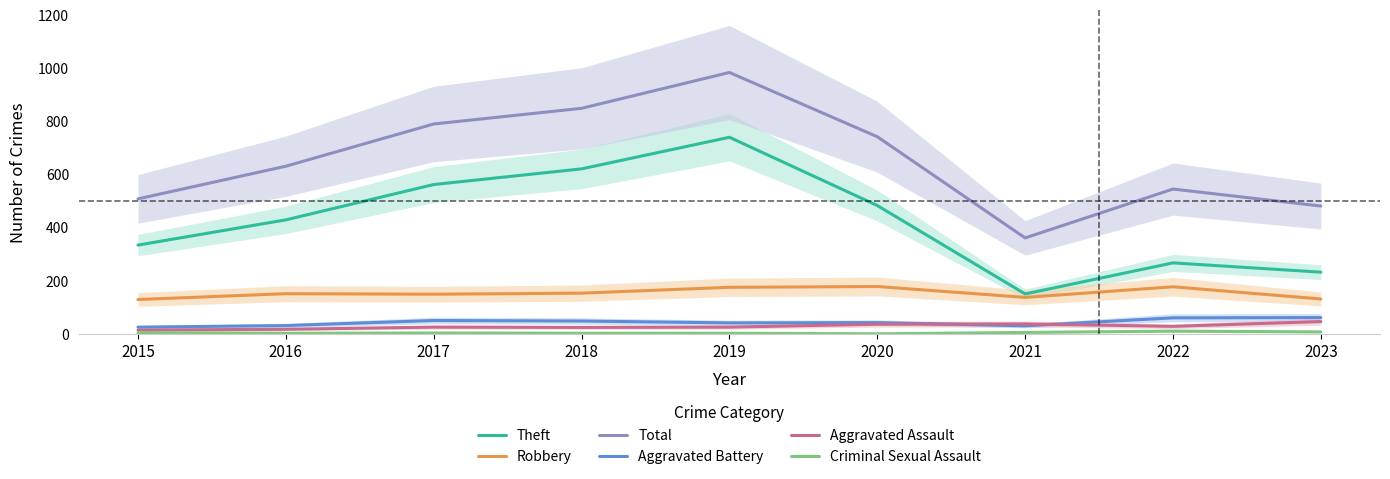

What is the highest value of the Theft series?

740